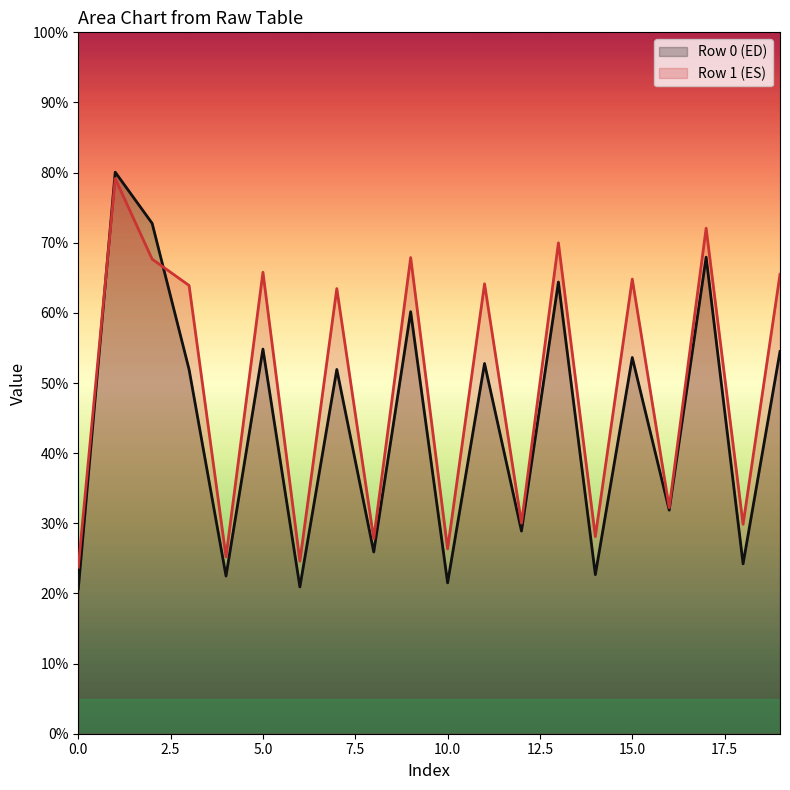

Which series has the widest spread of values?

Row 0 (ED)